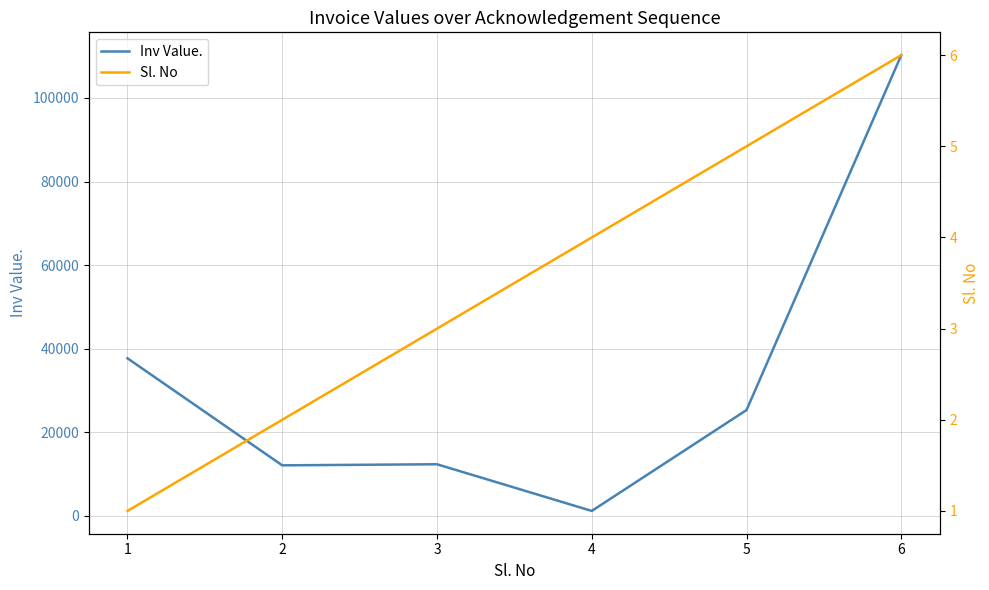

True or false: Sl. No has more than 0 points higher than both neighbors.

False